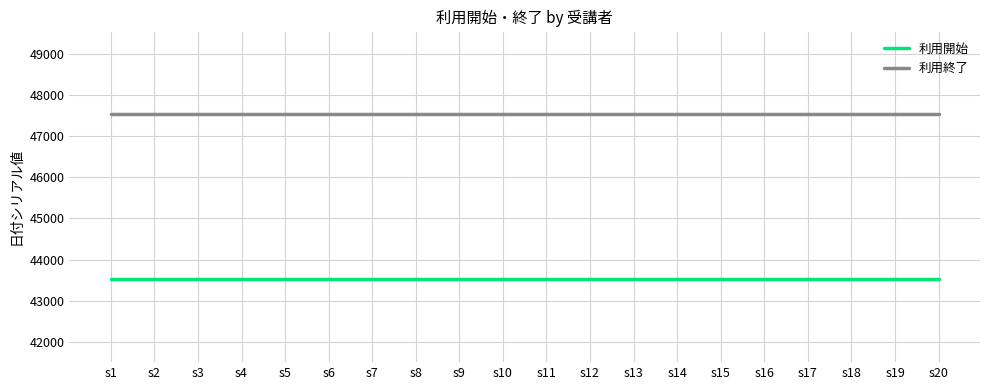

Reading right to left, transcribe all the data shown in this chart.

利用開始: 43517	43517	43517	43517	43517	43517	43517	43517	43517	43517	43517	43517	43517	43517	43517	43517	43517	43517	43517	43517
利用終了: 47532	47532	47532	47532	47532	47532	47532	47532	47532	47532	47532	47532	47532	47532	47532	47532	47532	47532	47532	47532